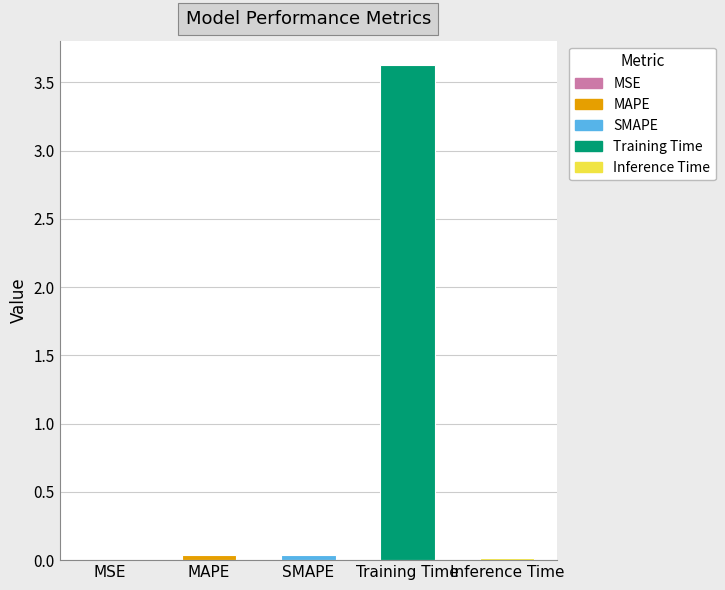

Count the number of categories in the chart.

5